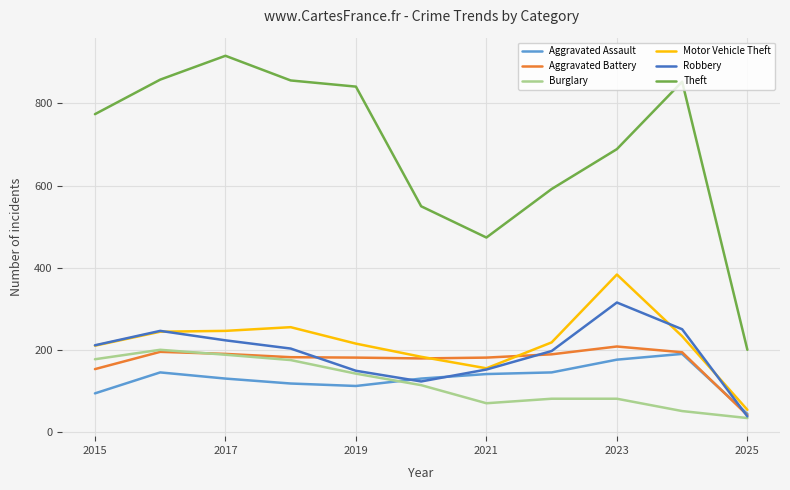

Which series has the largest total across all categories?

Theft